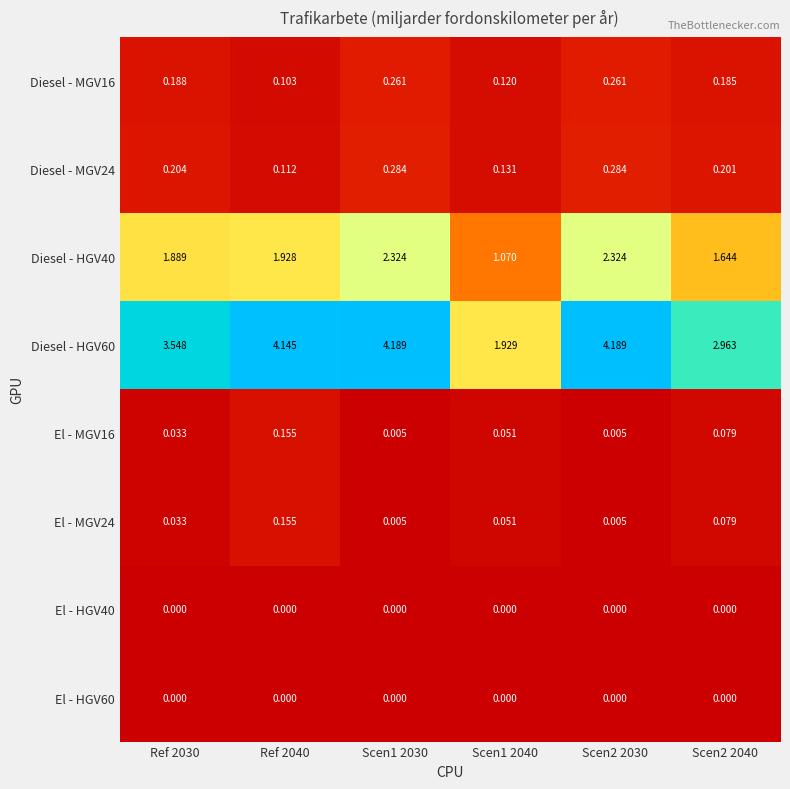

Is the value of El - HGV40 at Scen2 2040 greater than the value of Diesel - HGV40 at Scen2 2040?

No